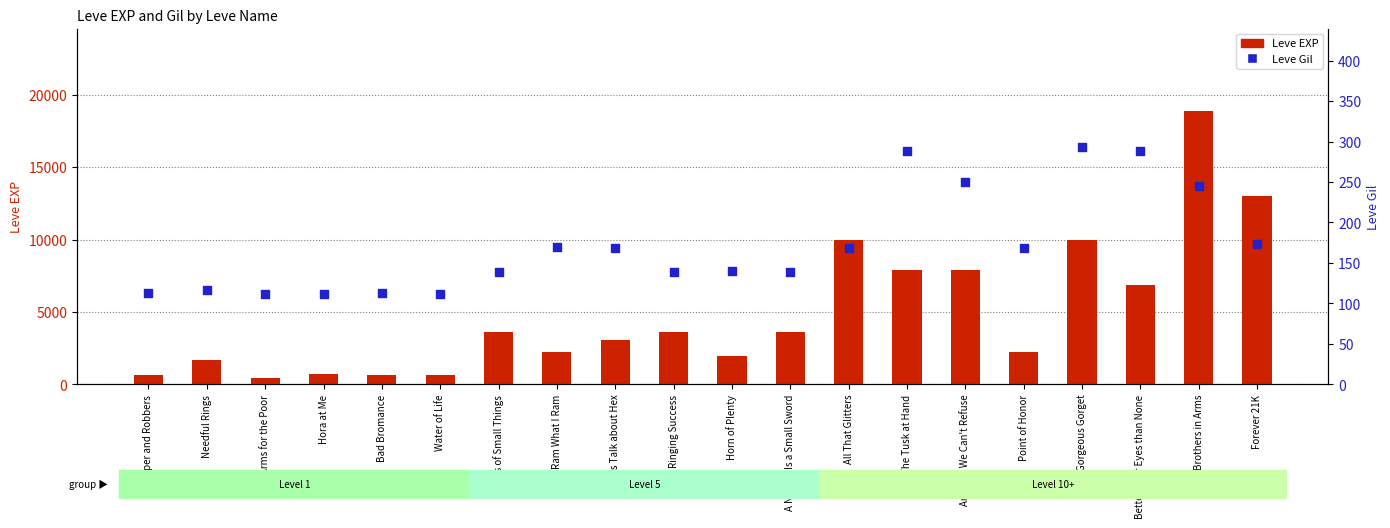

Is the value of Leve Gil at I Ram What I Ram greater than the value of Leve EXP at Gorgeous Gorget?

No